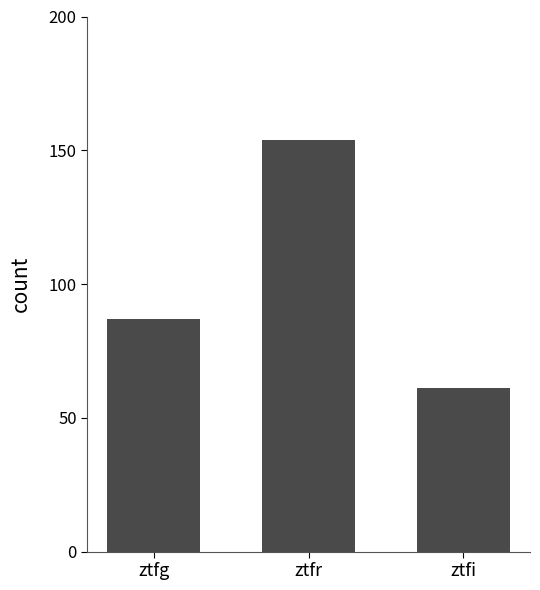

How many categories are shown in the chart?

3